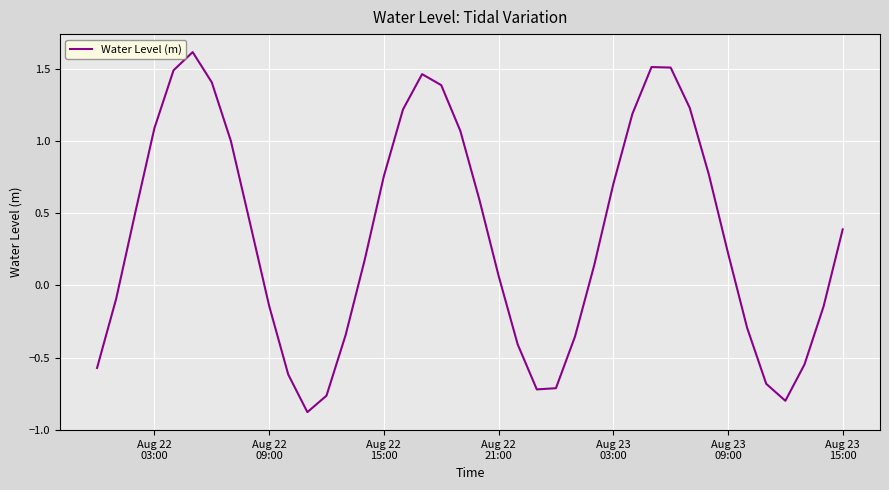

What is the minimum value shown in the chart?

-0.9